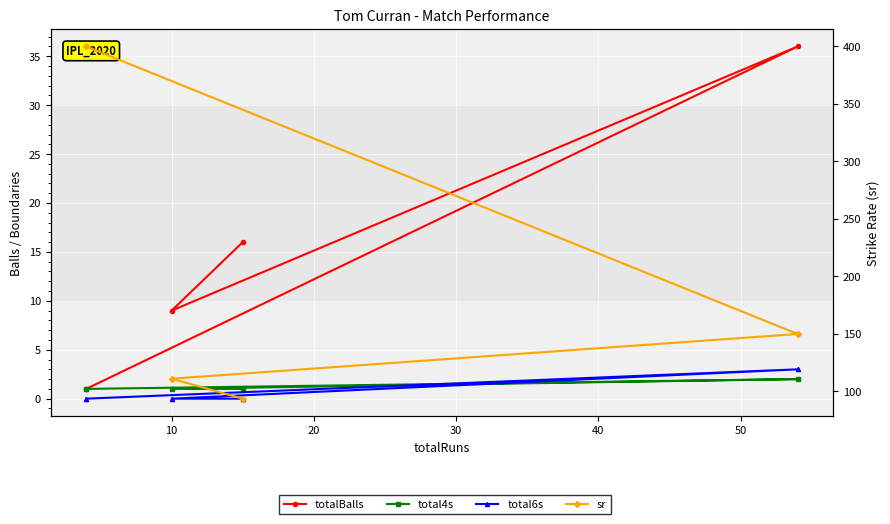

What is the difference between the maximum and minimum values in the sr series?

306.2